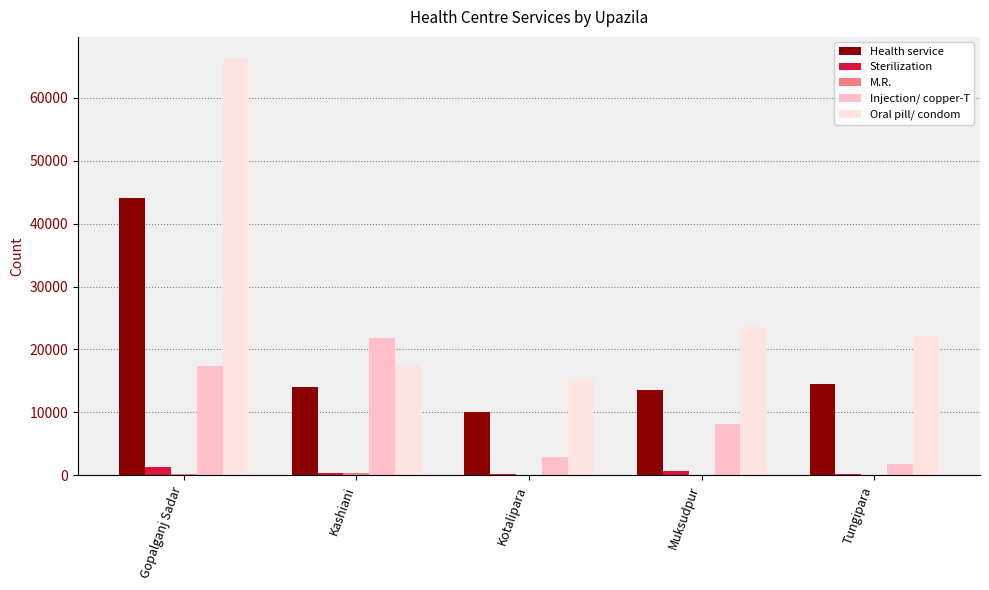

At which category is the sum across all series the highest?

Gopalganj Sadar